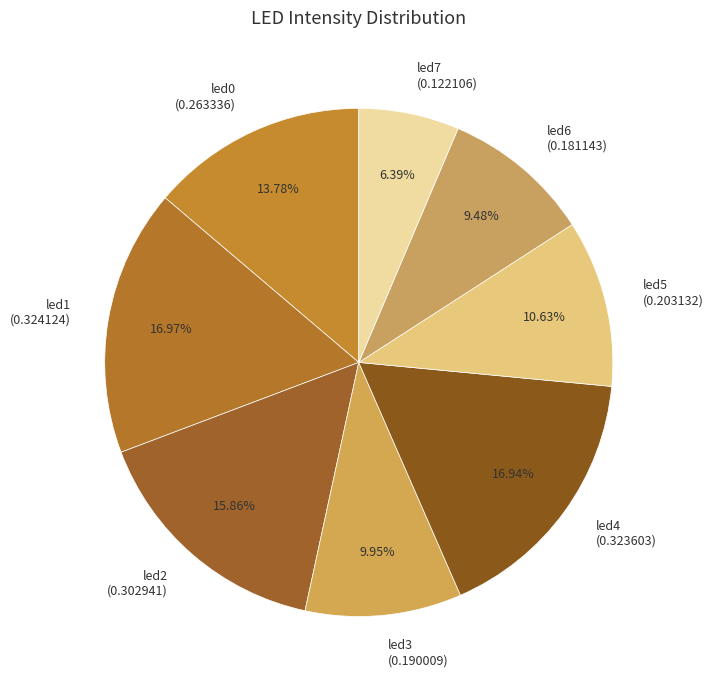

To the nearest percent, what percentage of the pie is led1?

17%